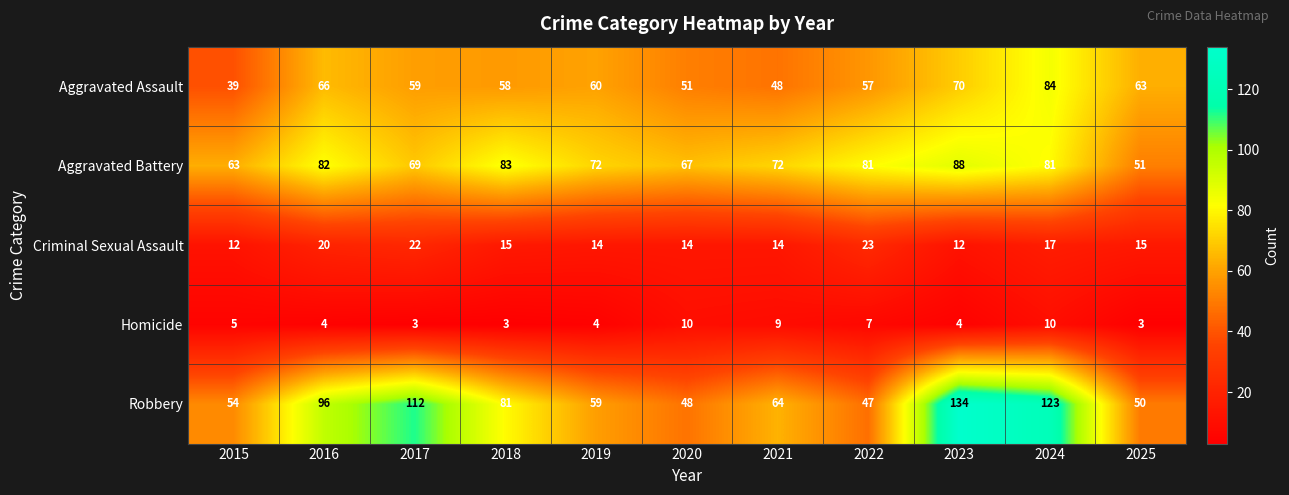

Where does the Criminal Sexual Assault series first go above 15?

2016